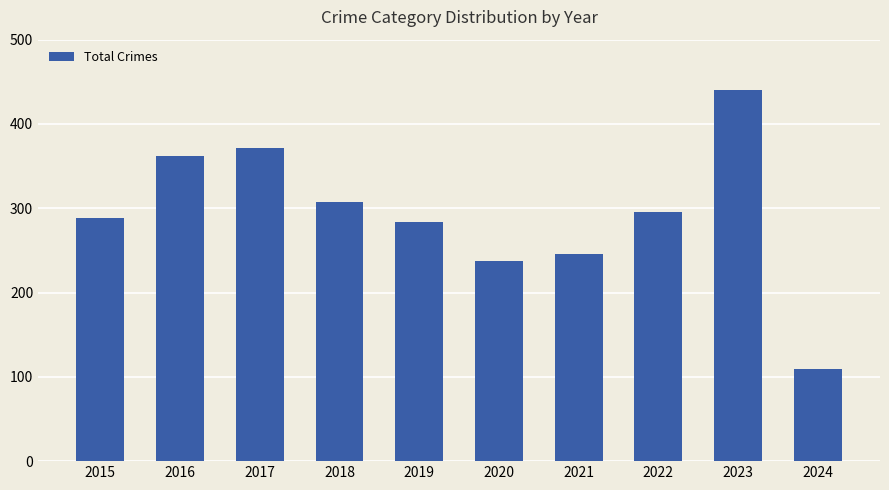

At which label does the data first exceed 296?

2016